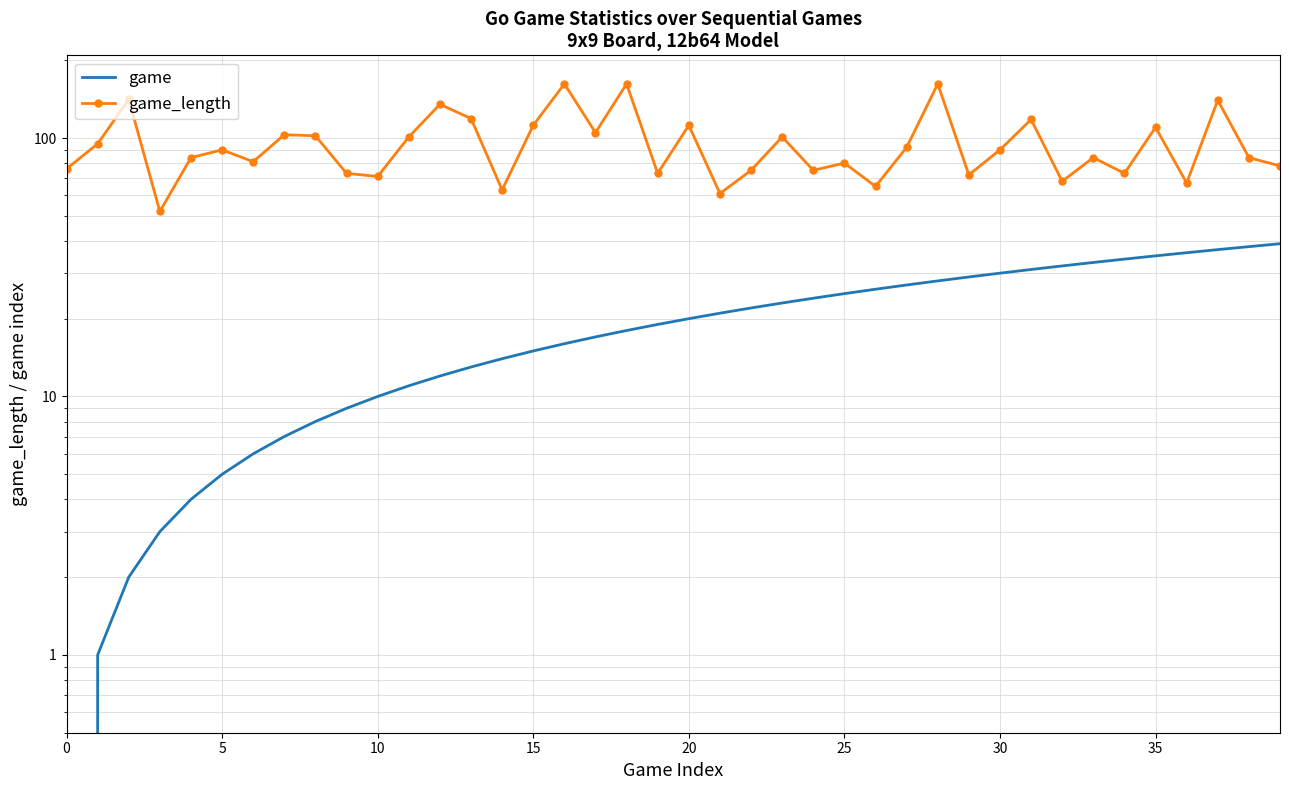

The value of game_length at 10 is 71. True or false?

True